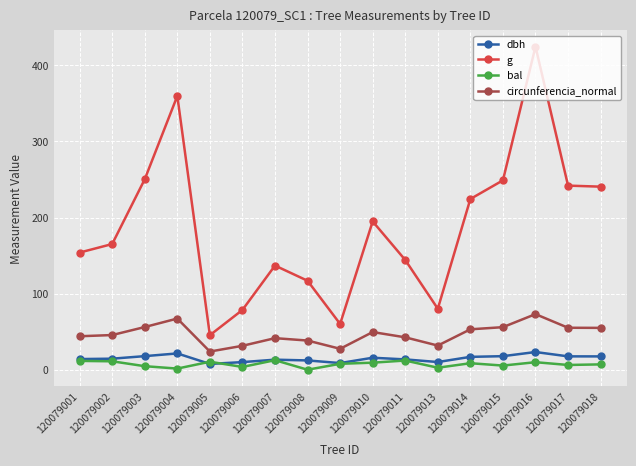

At how many categories does at least one series exceed 327?

2